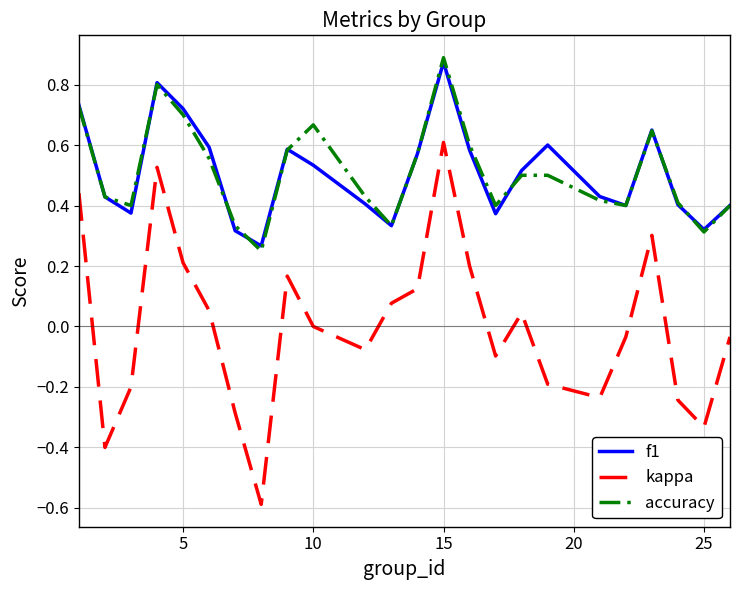

What is the minimum value for kappa?

-0.6